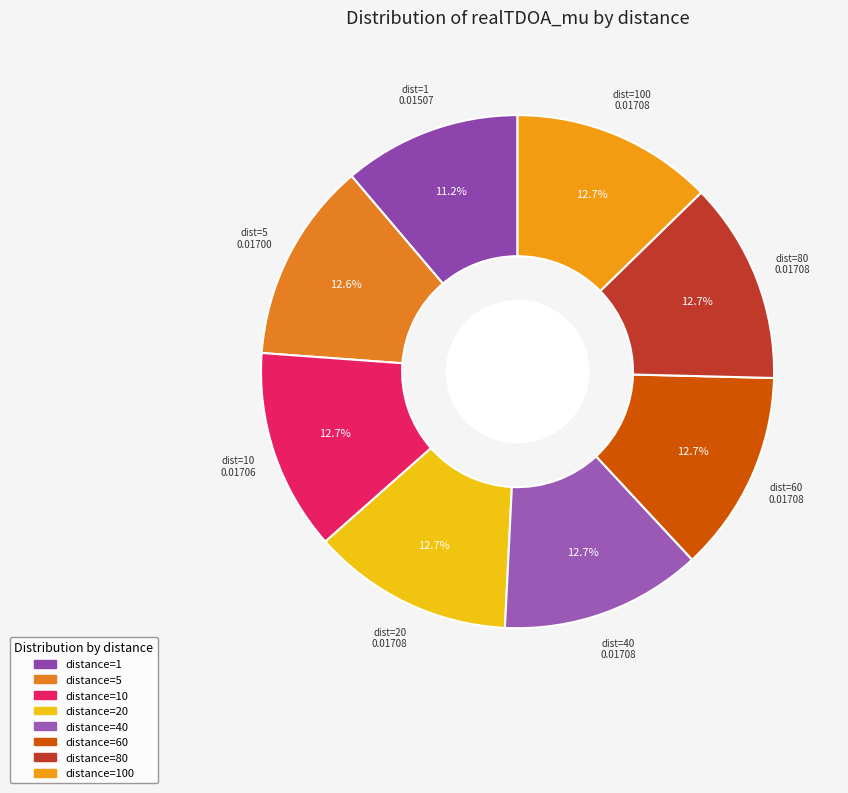

How many segments does this pie chart have?

8